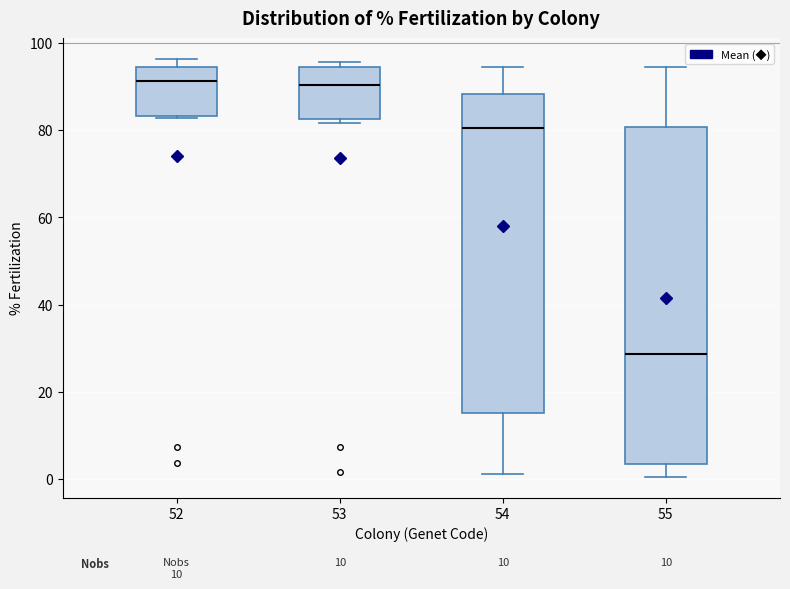

Where does the lower whisker of the box at x = 54 end on the y-axis? The values are not printed on the chart, so give them approximately, as read against the axis.

2